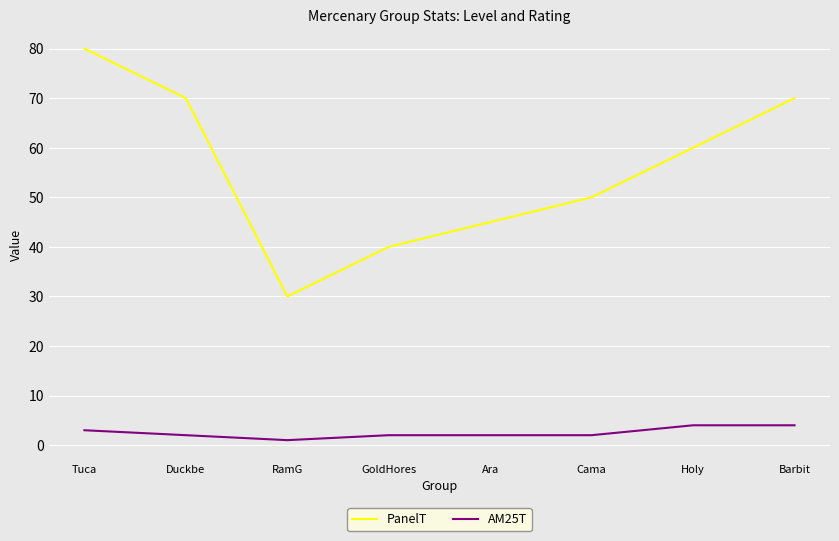

Read the AM25T value at Tuca.

3